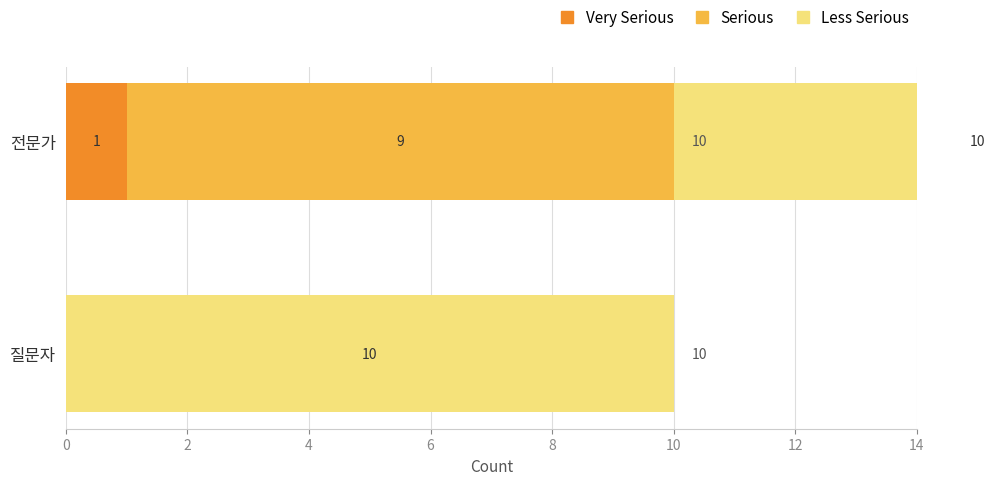

How many groups of bars are there?

2